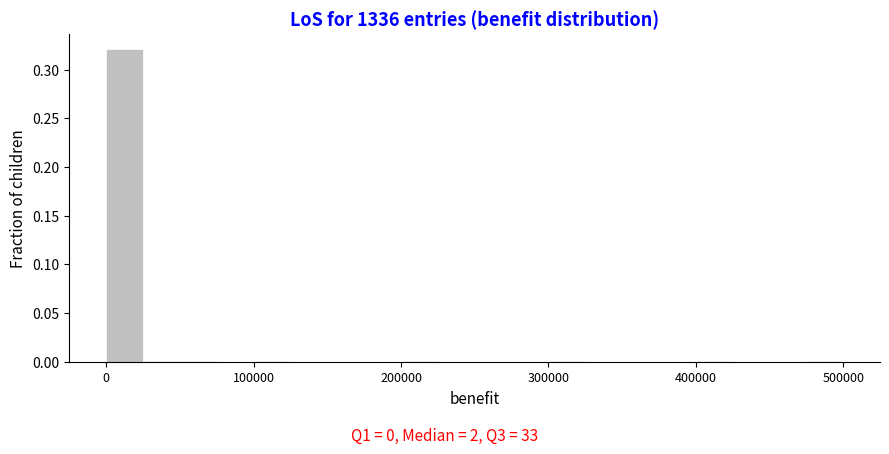

Read against the x-axis, roughly where is the centre of the tallest bar?

10000